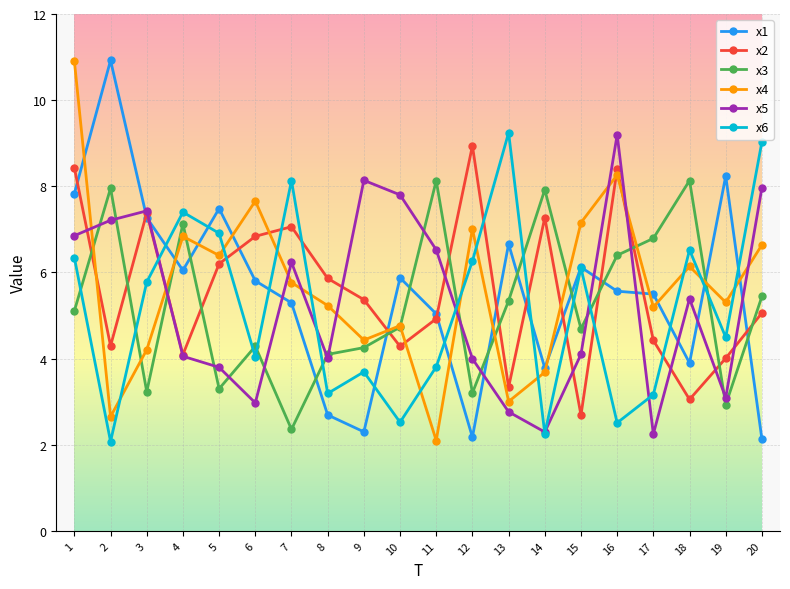

How many interior local valleys does the x5 series have?

5